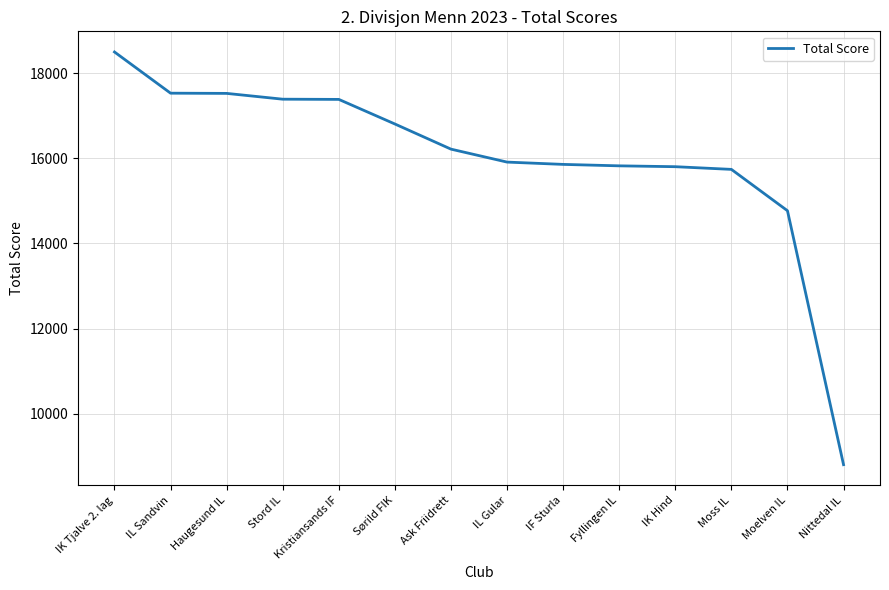

What is the maximum value shown in the chart?

18494